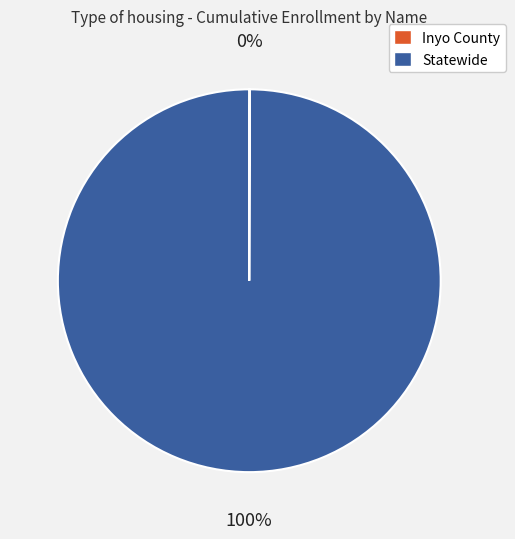

To the nearest percent, what is the average slice percentage?

50%